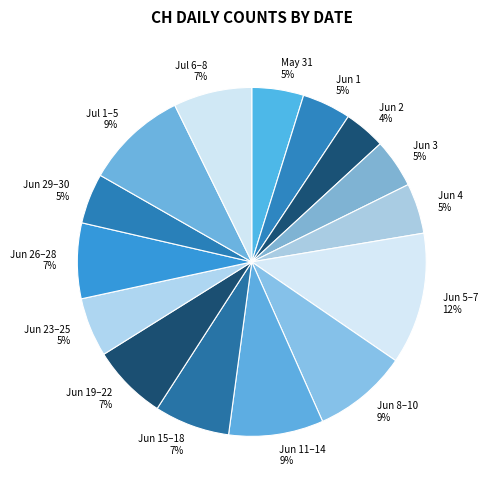

Is it true that Jun 1 5% is 5% of the pie?

True